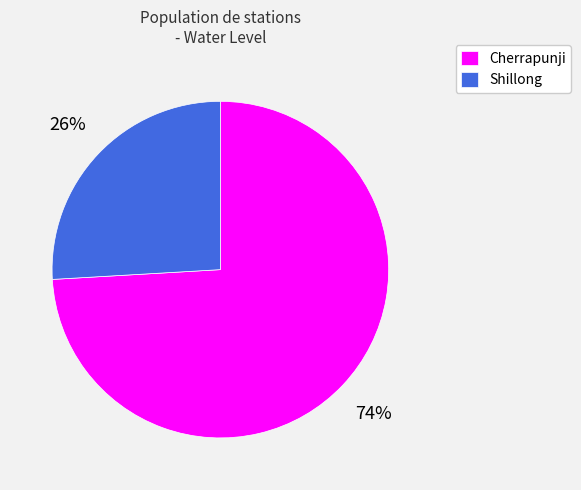

To the nearest percent, what percentage of the pie is Shillong?

26%